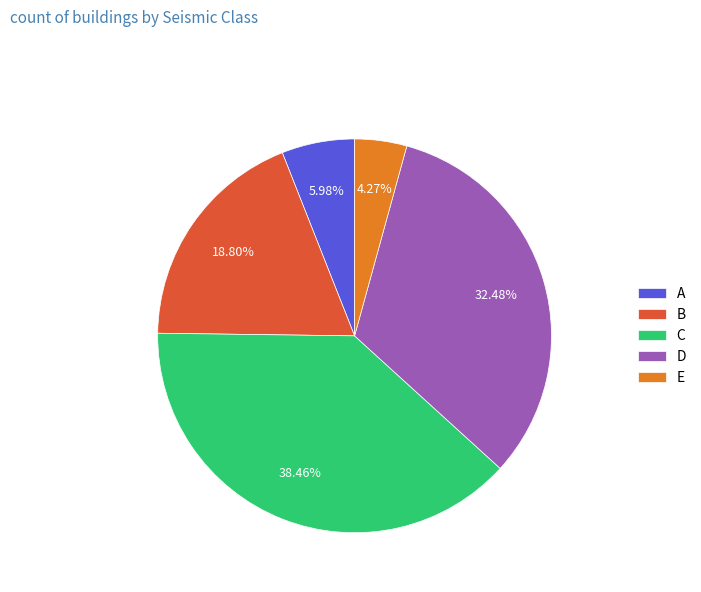

Which slice is the smallest?

E